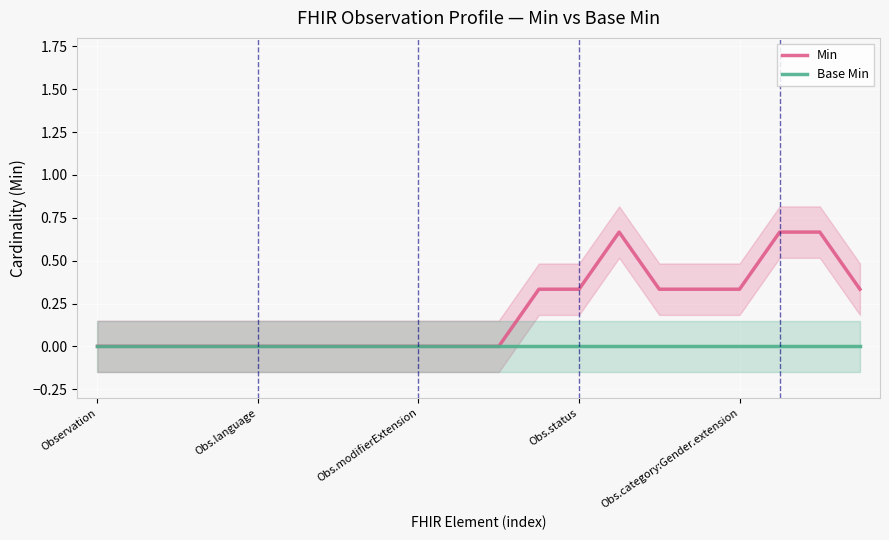

Reading left to right, extract all data points from this chart.

Min: 0.0	0.0	0.0	0.0	0.0	0.0	0.0	0.0	0.0	0.0	0.0	0.3	0.3	0.7	0.3	0.3	0.3	0.7	0.7	0.3
Base Min: 0.0	0.0	0.0	0.0	0.0	0.0	0.0	0.0	0.0	0.0	0.0	0.0	0.0	0.0	0.0	0.0	0.0	0.0	0.0	0.0